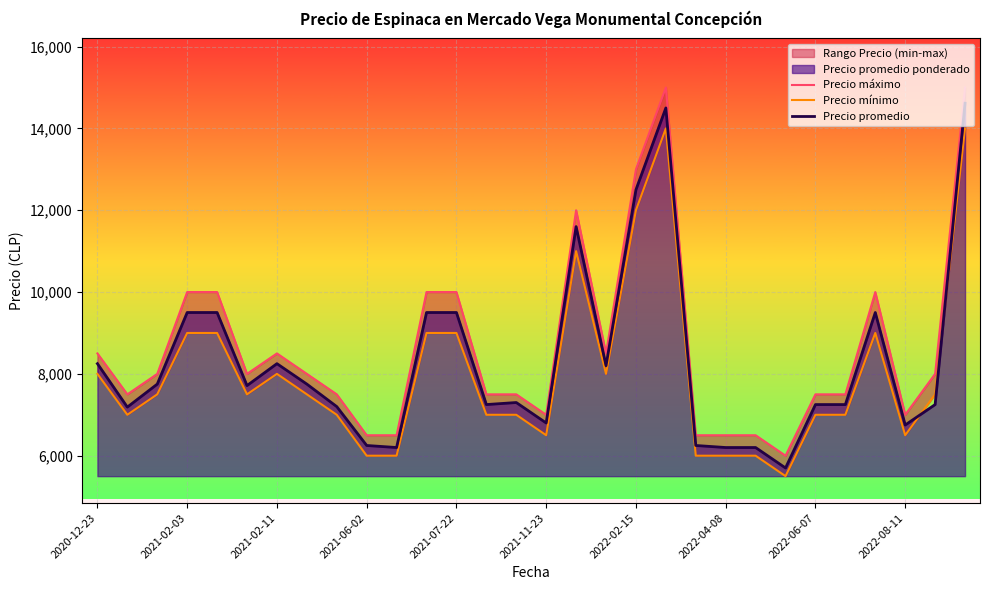

What is the highest value of the Precio promedio series?

14615